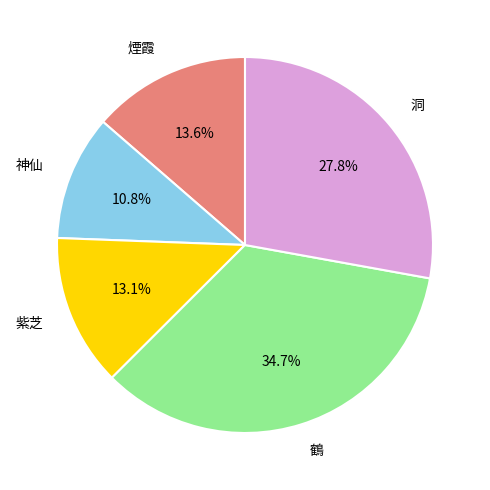

Rank the categories by value from lowest to highest.

神仙, 紫芝, 煙霞, 洞, 鶴